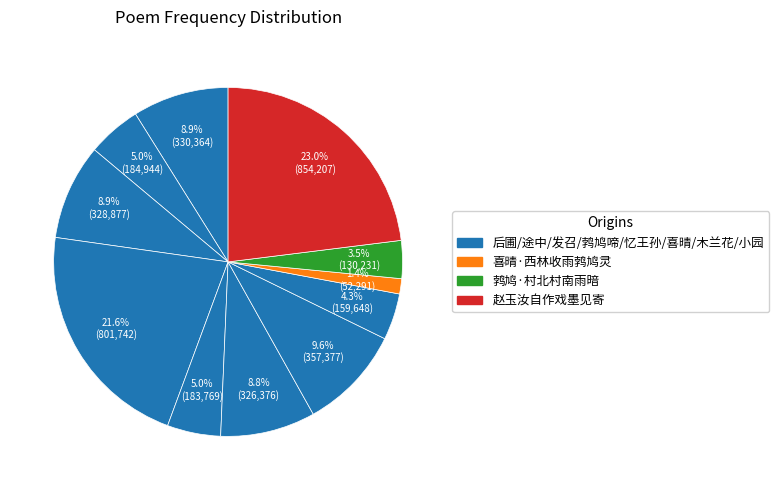

Does any single category account for the majority?

No